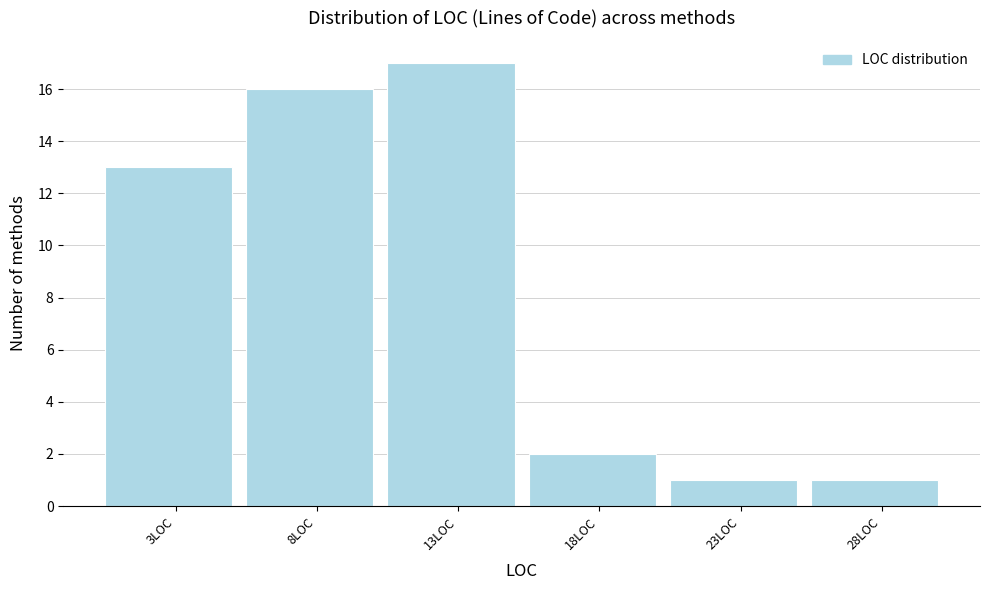

Reading left to right, what are all the values shown in this chart?

3LOC=13	8LOC=16	13LOC=17	18LOC=2	23LOC=1	28LOC=1